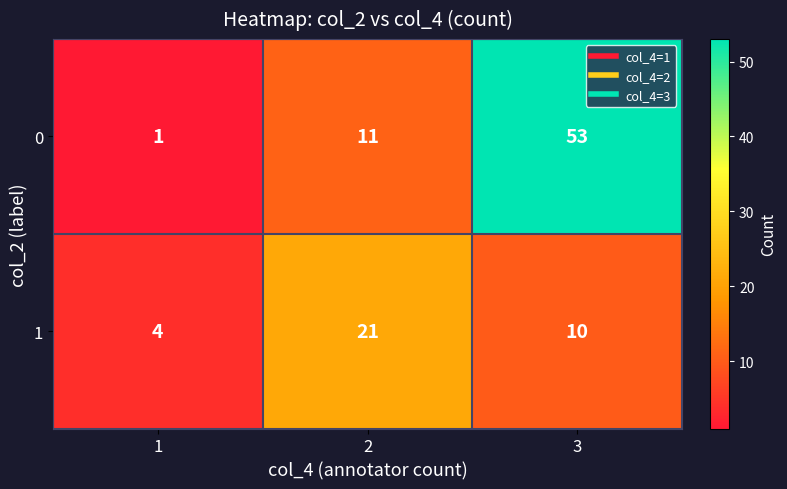

Which category has the highest value across all series?

3